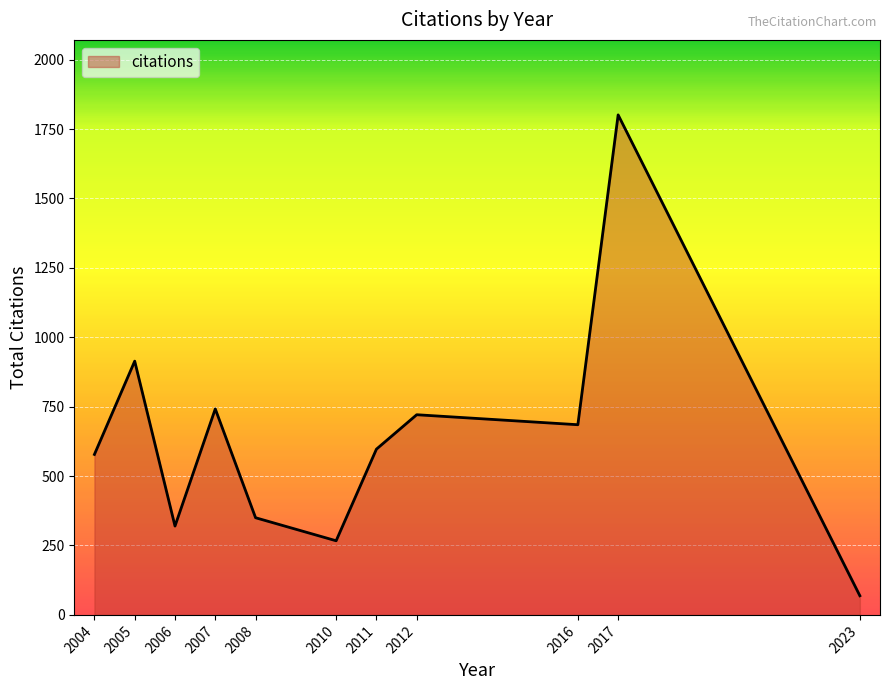

Approximately how many times larger is the value at 2010 compared to 2023?

3.9